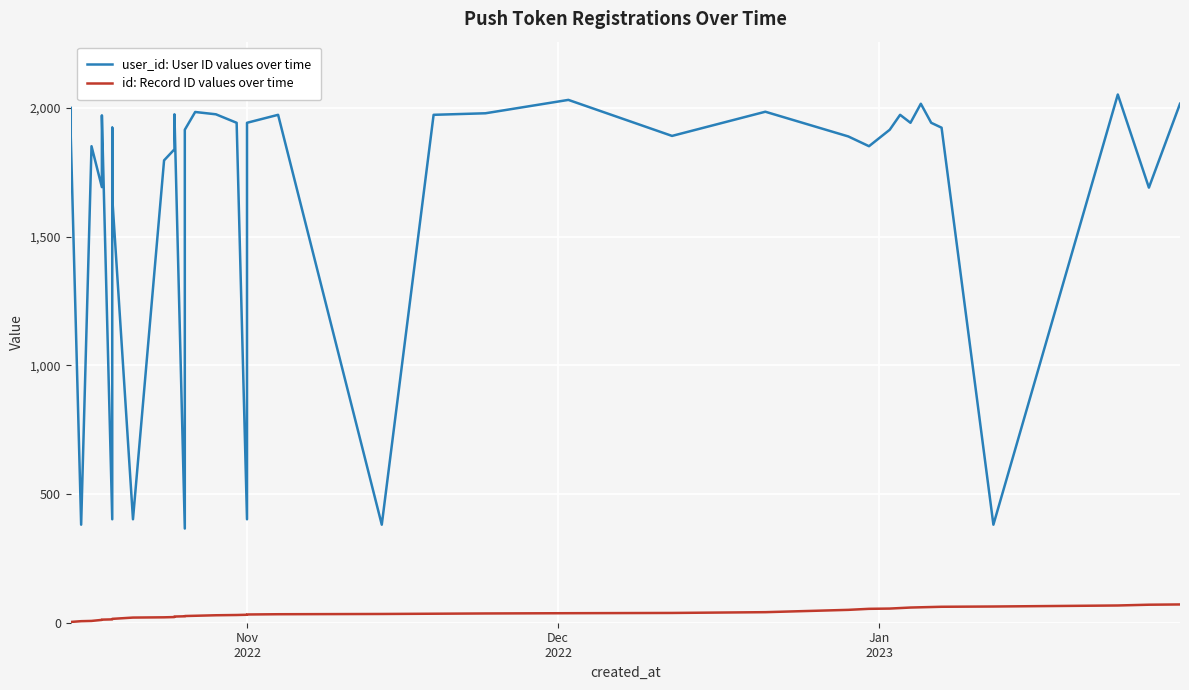

What is the sum of all user_id: User ID values over time values?

66061